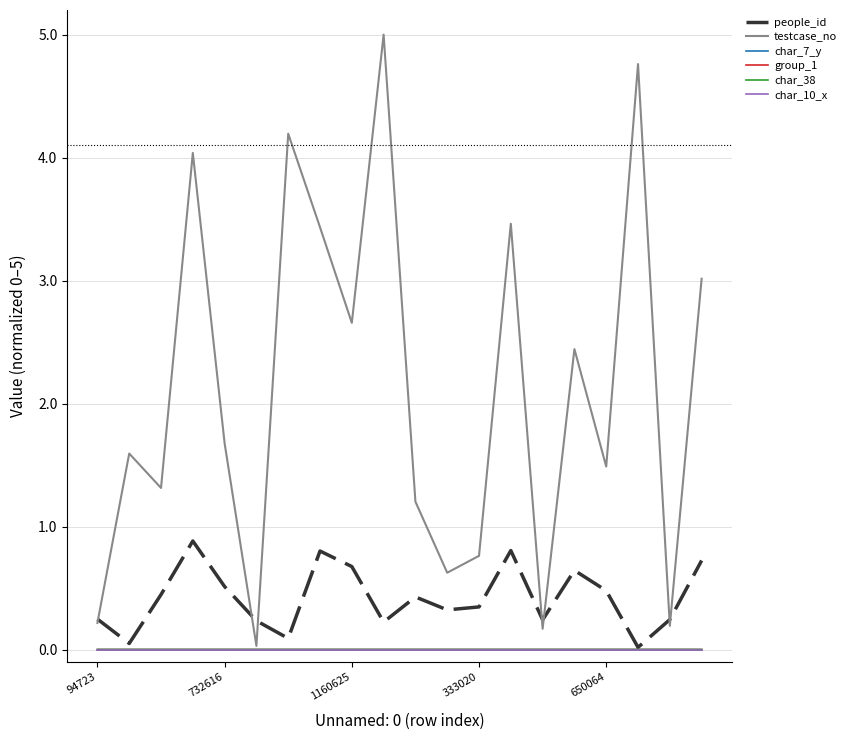

Which series has the largest range (max minus min)?

testcase_no